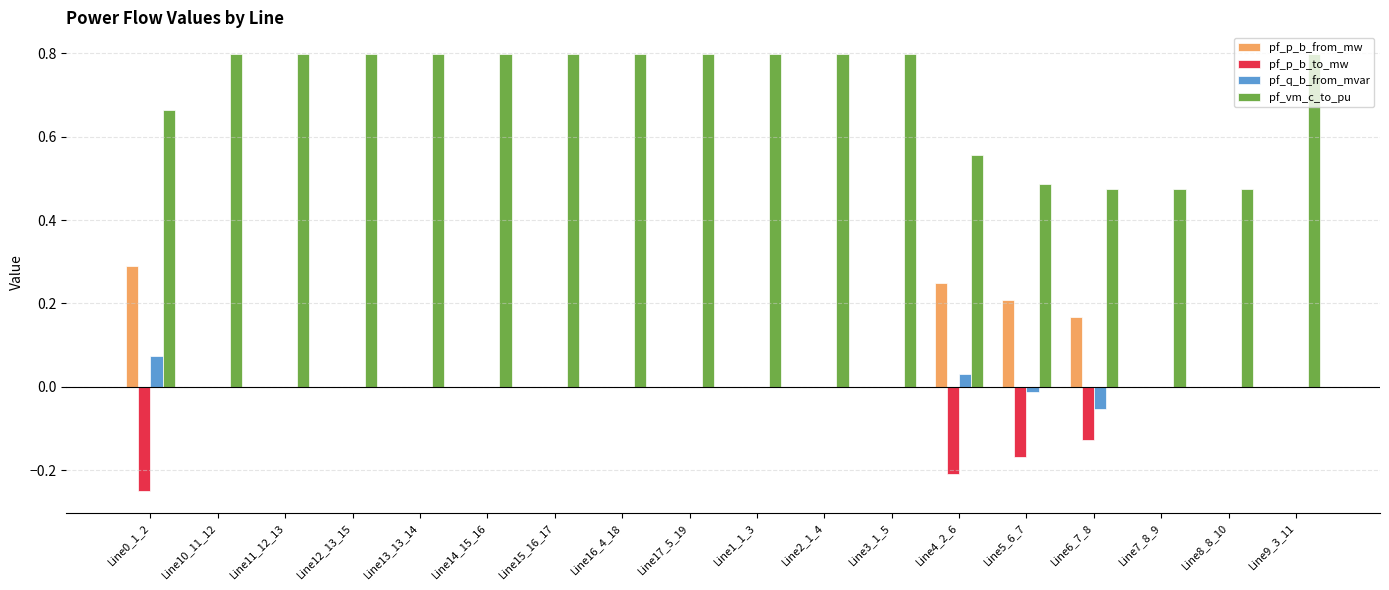

Which series has the largest total across all categories?

pf_vm_c_to_pu